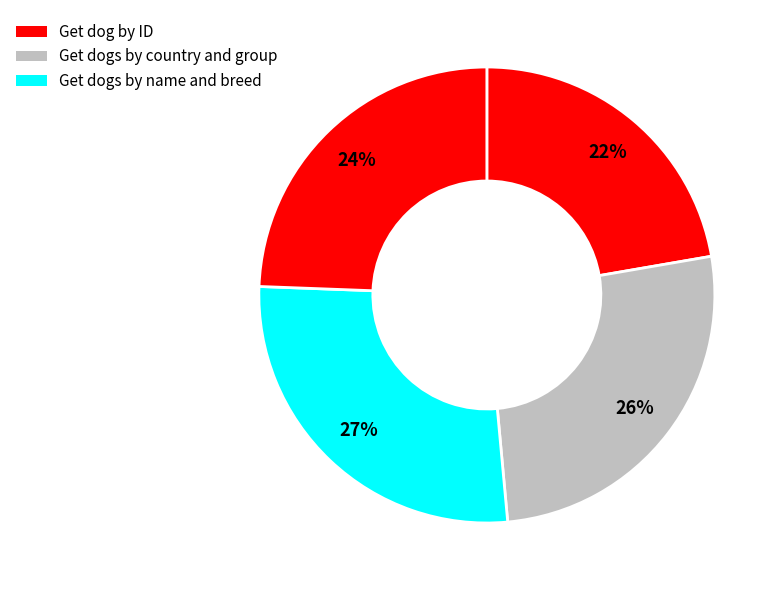

How many segments does this pie chart have?

4